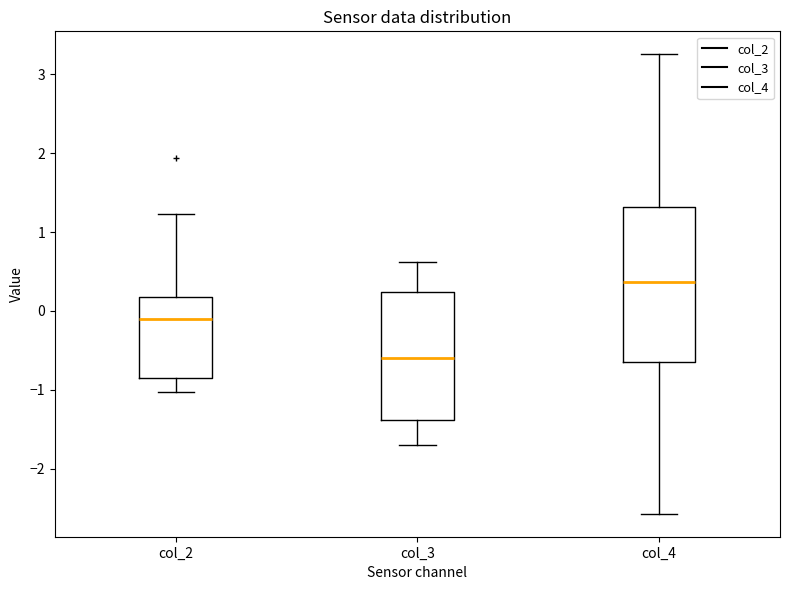

Where does the median line of the box for col_3 sit on the y-axis? The values are not printed on the chart, so give them approximately, as read against the axis.

-0.6